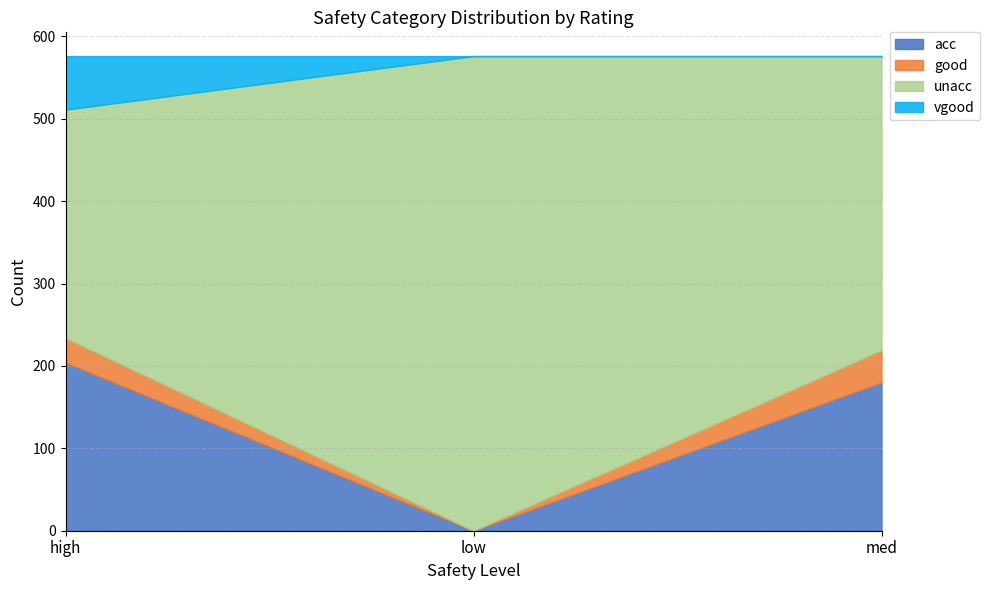

Which series changed the most between high and low?

unacc